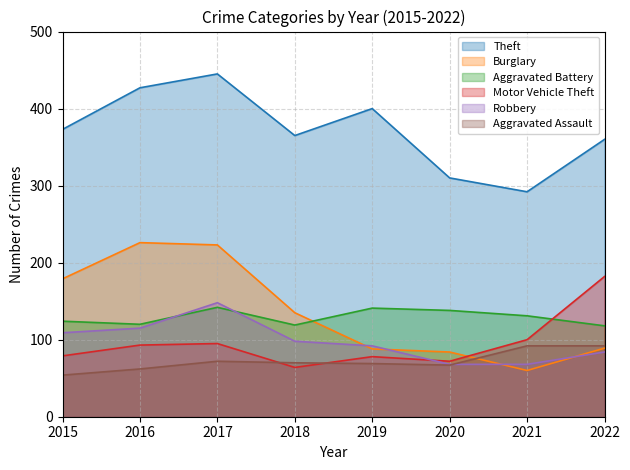

Which series has the largest range (max minus min)?

Burglary